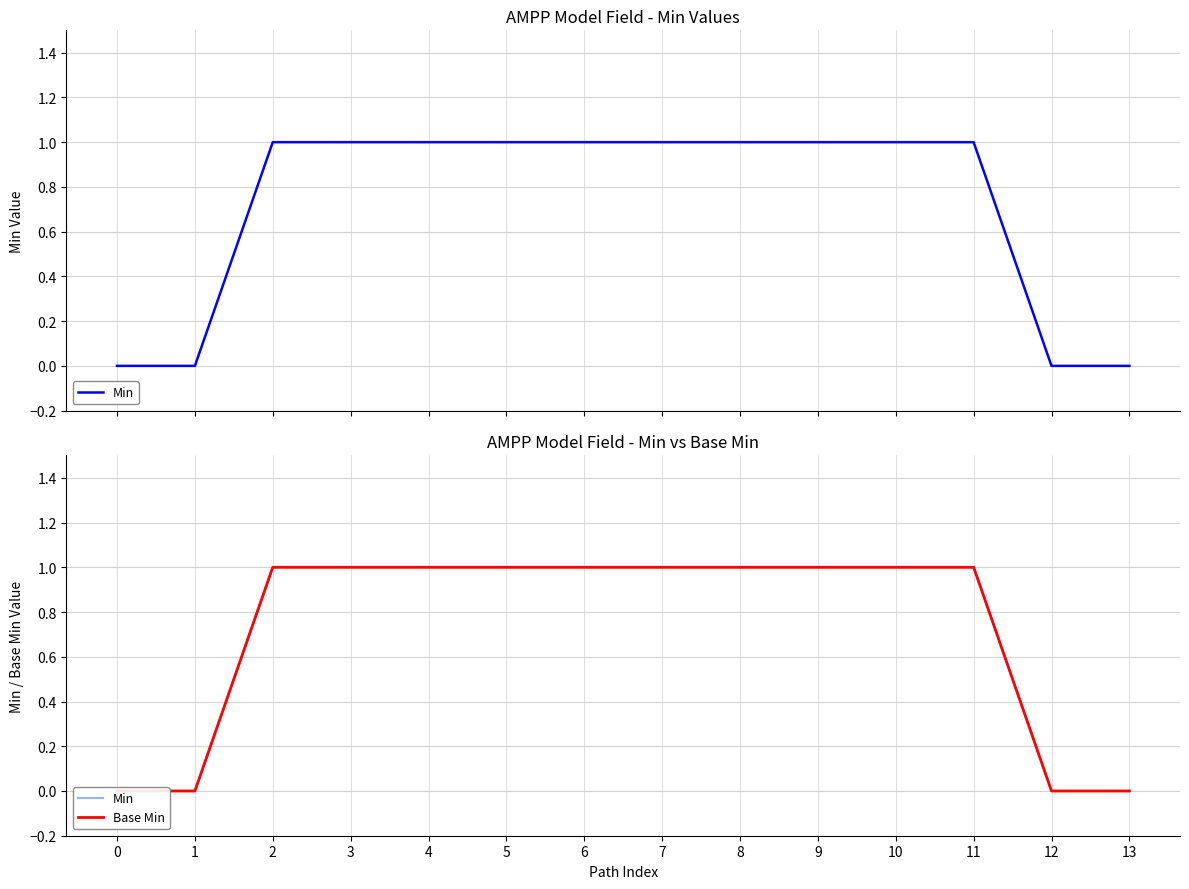

Which series has the largest range (max minus min)?

Min